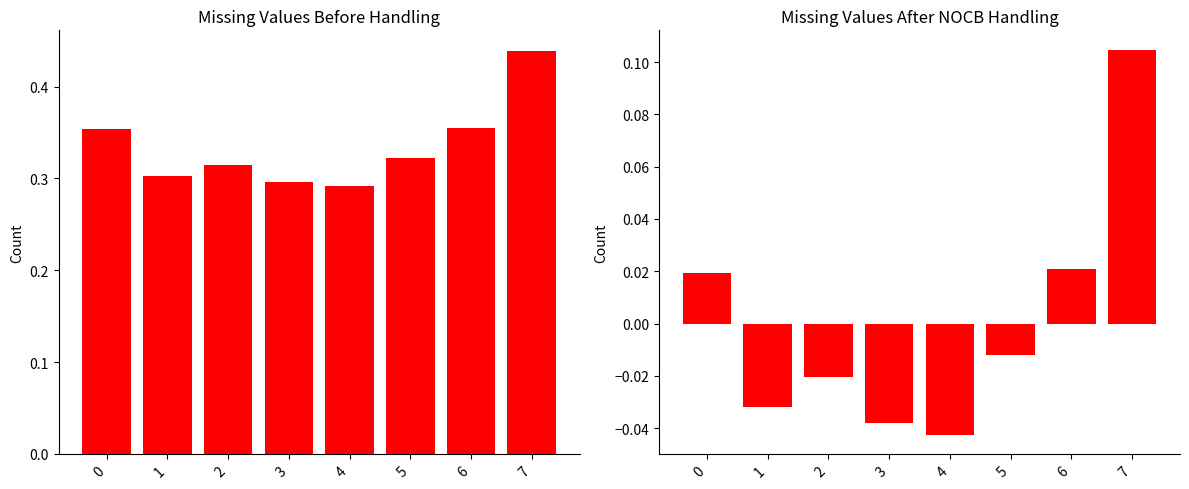

True or false: mean_value has a value of 0.3 at 4.

True